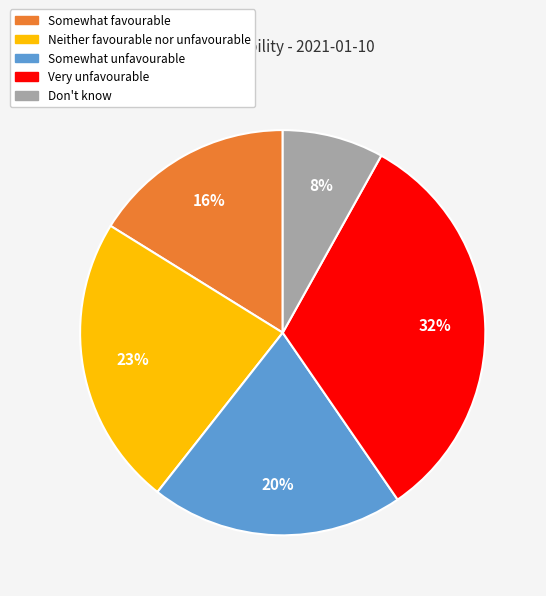

To the nearest percent, what is the difference between the largest and smallest slice percentages?

24%